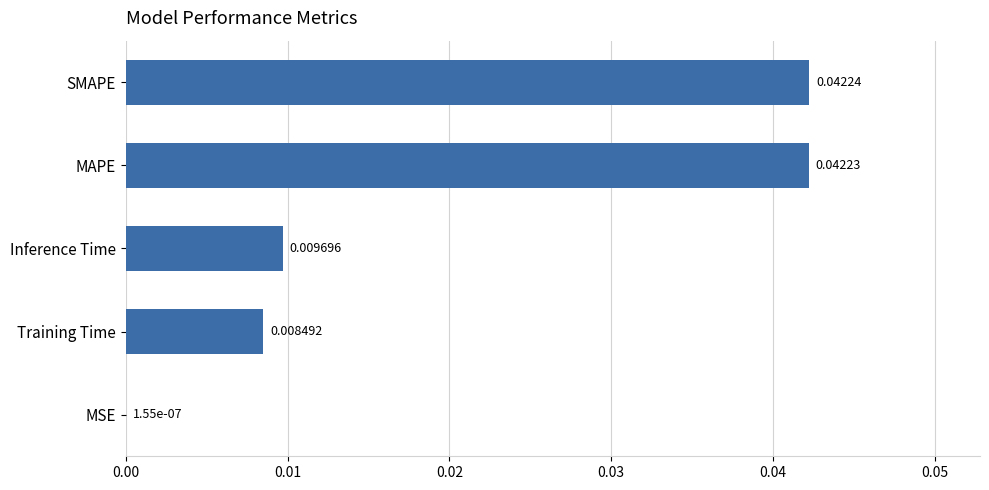

Which label corresponds to the largest value in the chart?

SMAPE